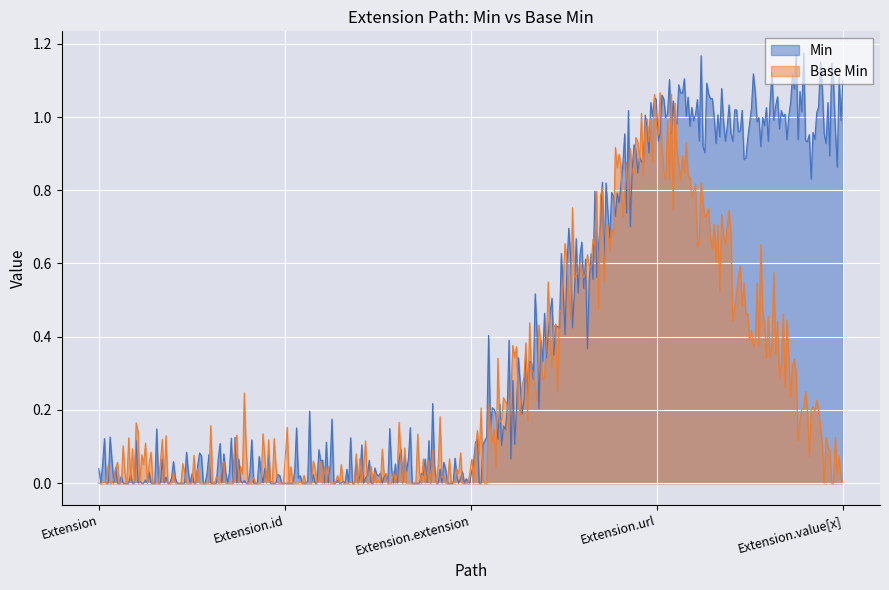

The Extension.value[x] series shows 0 at Base Min. True or false?

True